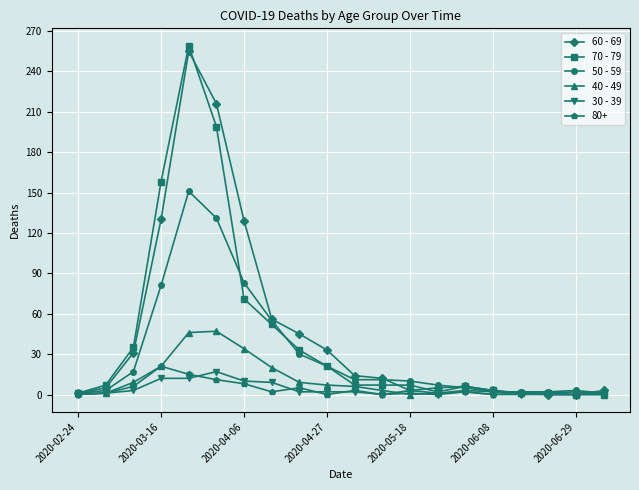

What is the greatest value displayed?

259